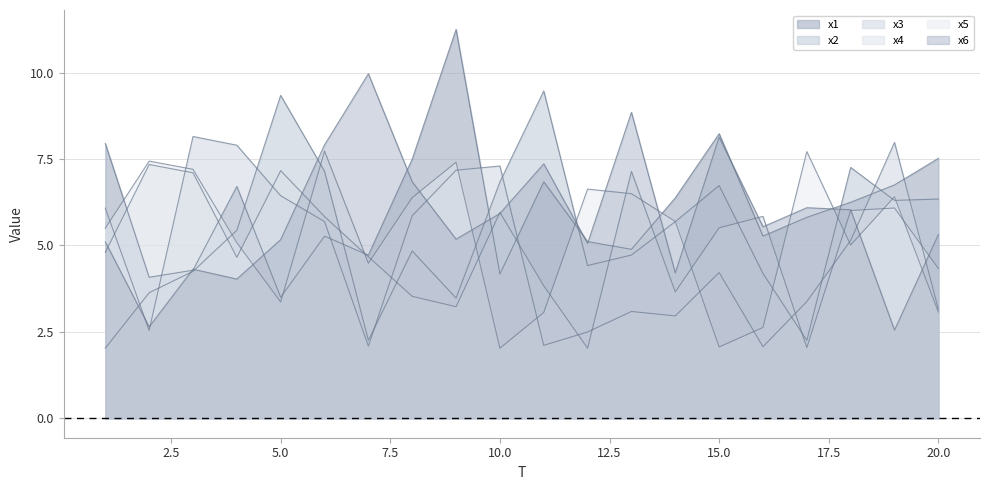

Reading right to left, list all the values displayed in this chart.

x1: 7.5	6.8	6.2	5.8	5.3	8.2	6.4	4.9	5.1	6.8	4.2	11.2	7.5	4.7	5.3	3.5	6.7	4.3	4.1	7.9
x2: 6.3	6.3	7.3	2.3	4.2	6.7	5.7	4.7	4.4	9.5	6.8	3.5	4.8	2.3	7.1	9.3	5.4	4.2	3.6	2.0
x3: 3.2	8.0	5.1	3.4	2.1	4.2	3.0	3.1	2.5	2.1	7.3	7.2	5.9	2.1	5.7	6.4	7.9	8.2	2.5	6.1
x4: 4.3	6.1	6.0	2.0	5.8	5.5	3.7	7.1	2.0	3.8	6.0	3.2	3.5	4.7	5.8	7.2	4.7	7.1	7.3	4.8
x5: 3.1	6.4	5.0	7.7	2.6	2.1	5.7	6.5	6.6	3.1	2.0	7.4	6.4	4.5	7.7	3.4	5.1	7.2	7.4	5.5
x6: 5.3	2.6	6.0	6.1	5.5	8.1	4.2	8.8	5.1	7.4	5.9	5.2	6.8	10.0	7.9	5.2	4.0	4.3	2.6	5.1